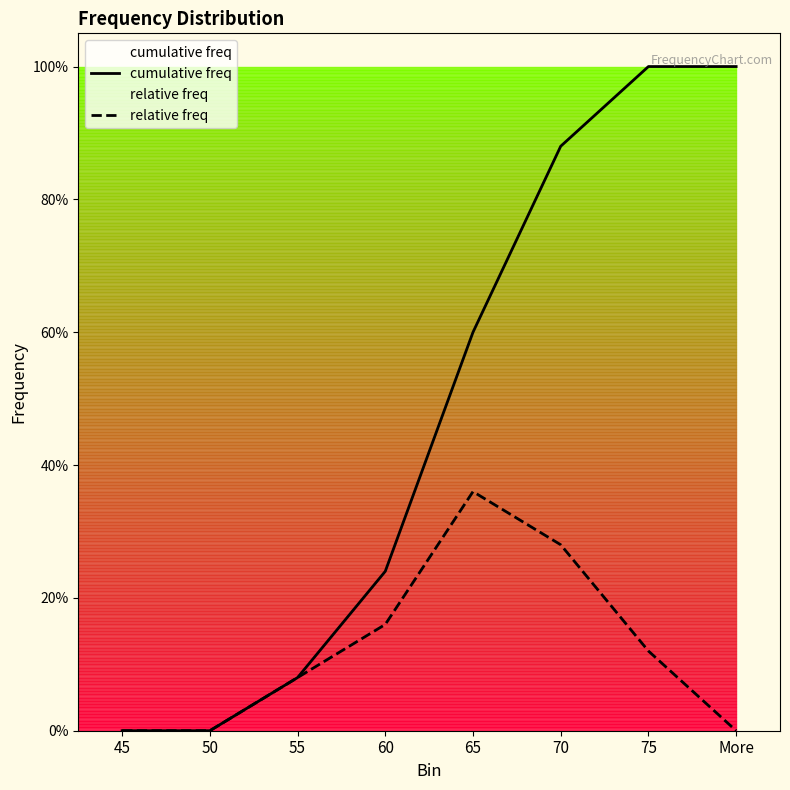

Where is cumulative freq nearest to the value 0?

45